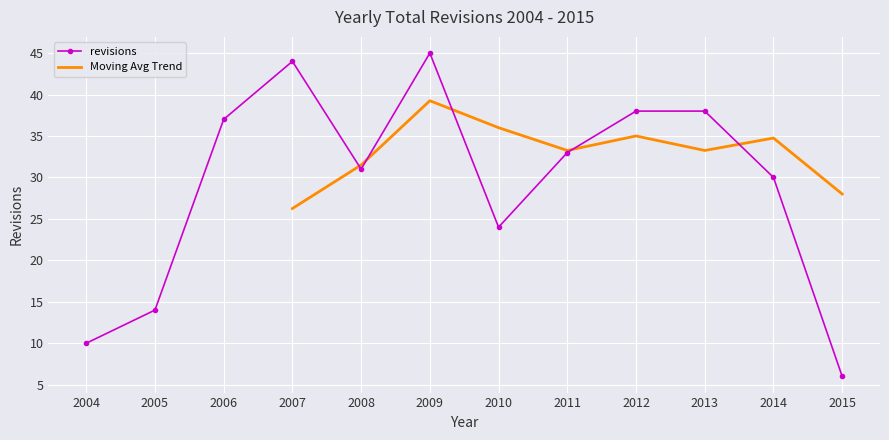

How many interior local valleys (lower than both neighbors) does the data have?

2